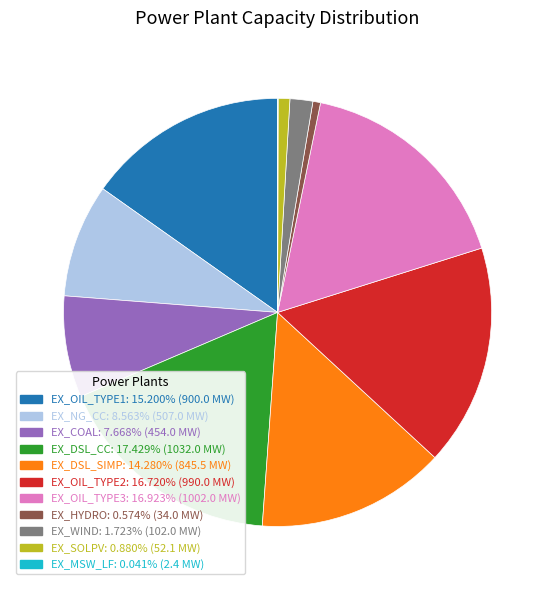

Does EX_SOLPV represent more than half of the total?

No